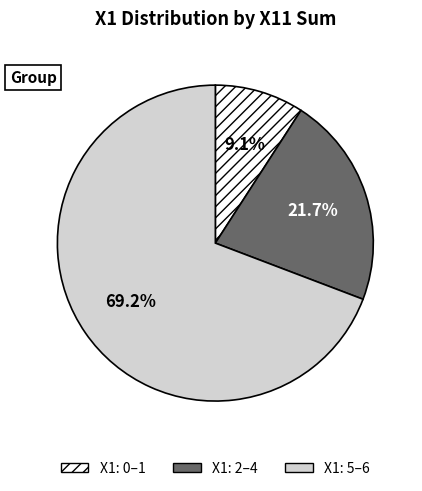

Which category has the biggest portion of the pie?

X1: 5–6